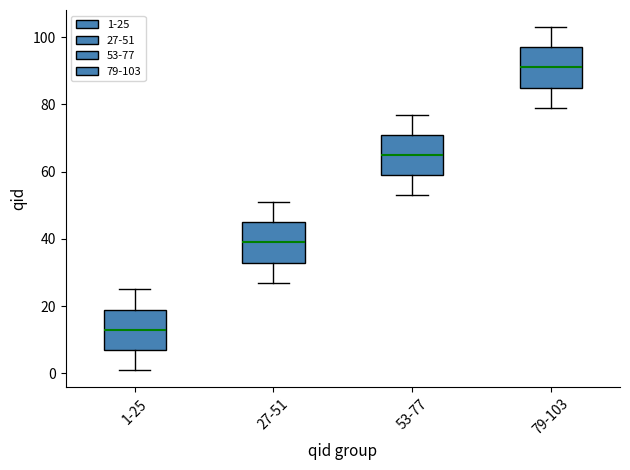

Which box has the lowest median line?

1-25